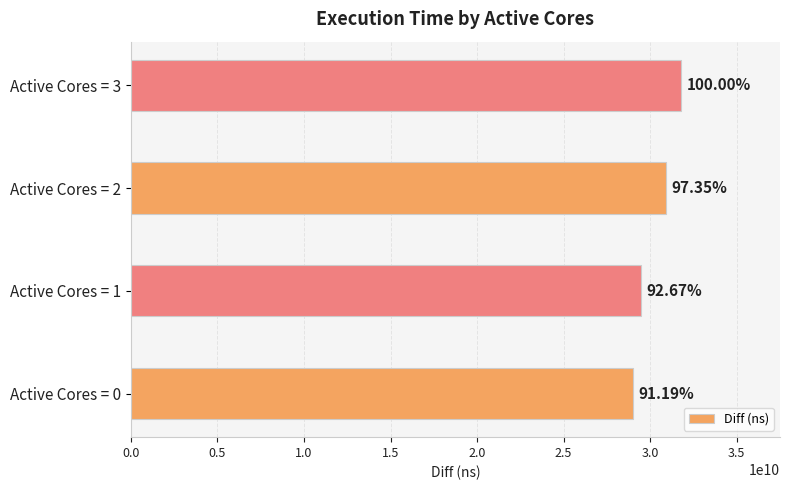

Does the chart contain any negative values?

No